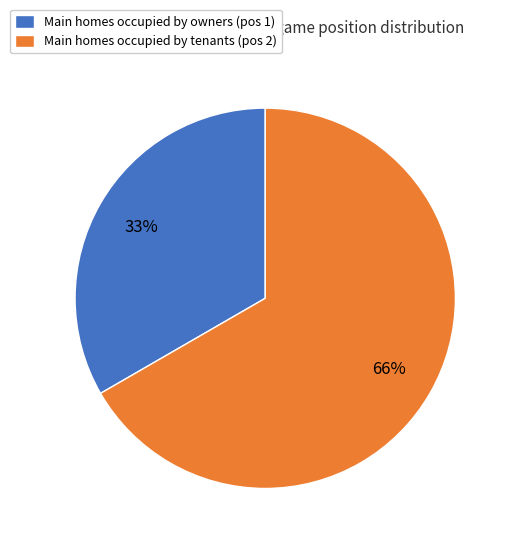

How many segments does this pie chart have?

2